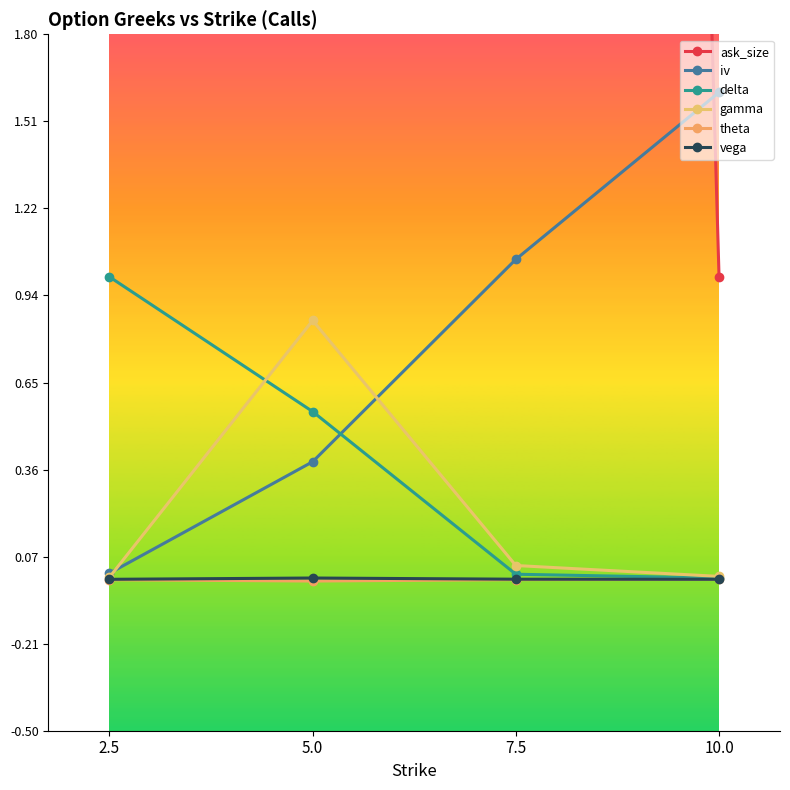

Reading left to right, transcribe all the data shown in this chart.

ask_size: 2.5=40.0	5.0=146.0	7.5=24.0	10.0=1.0
iv: 2.5=0.0	5.0=0.4	7.5=1.1	10.0=1.6
delta: 2.5=1.0	5.0=0.6	7.5=0.0	10.0=0.0
gamma: 2.5=0.0	5.0=0.9	7.5=0.0	10.0=0.0
theta: 2.5=-0.0	5.0=-0.0	7.5=-0.0	10.0=-0.0
vega: 2.5=0.0	5.0=0.0	7.5=0.0	10.0=0.0